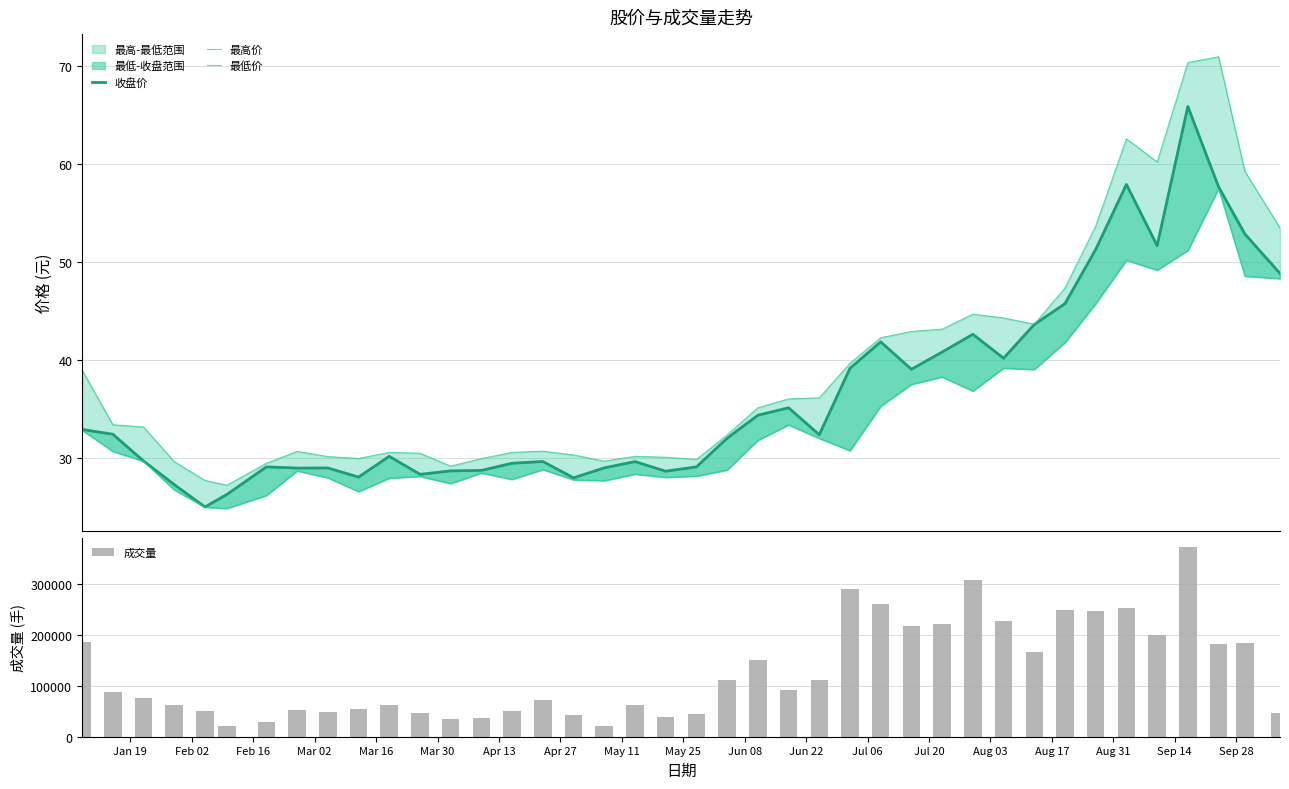

What is the maximum value shown in the chart?

371704.0